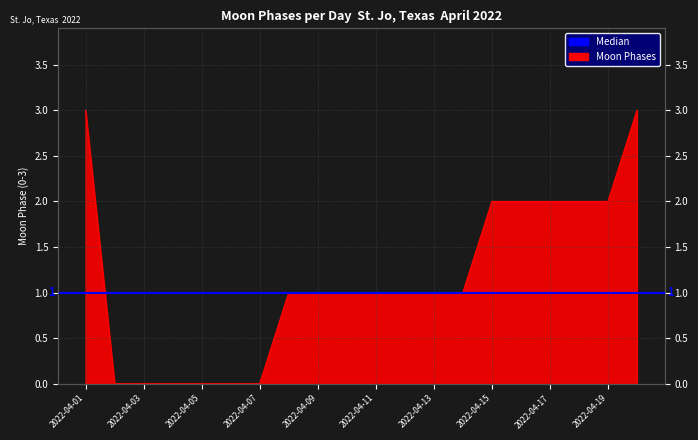

Reading left to right, what are all the values shown in this chart?

2022-04-01=3	2022-04-02=0	2022-04-03=0	2022-04-04=0	2022-04-05=0	2022-04-06=0	2022-04-07=0	2022-04-08=1	2022-04-09=1	2022-04-10=1	2022-04-11=1	2022-04-12=1	2022-04-13=1	2022-04-14=1	2022-04-15=2	2022-04-16=2	2022-04-17=2	2022-04-18=2	2022-04-19=2	2022-04-20=3